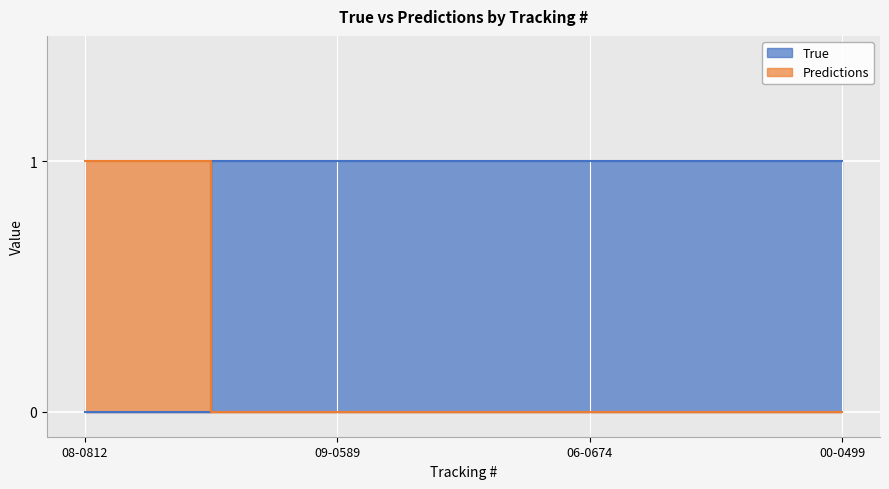

Reading left to right, what are all the values shown in this chart?

True: 0	1	1	1
Predictions: 1	0	0	0